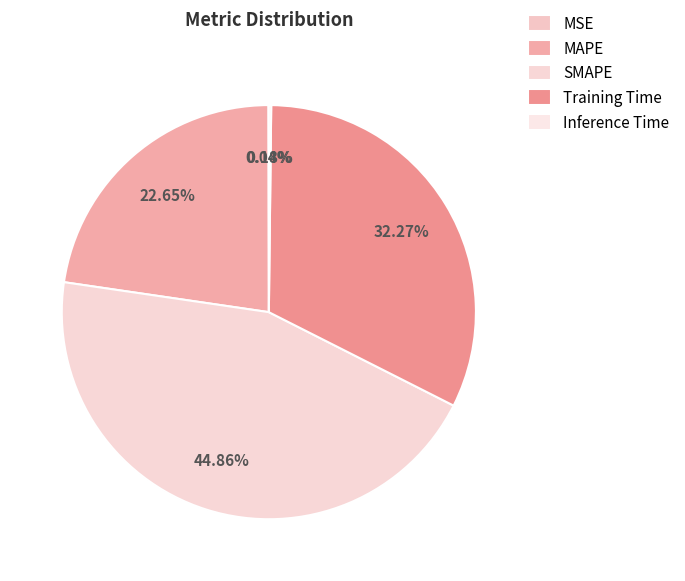

To the nearest percent, what is the difference between the largest and smallest slice percentages?

45%